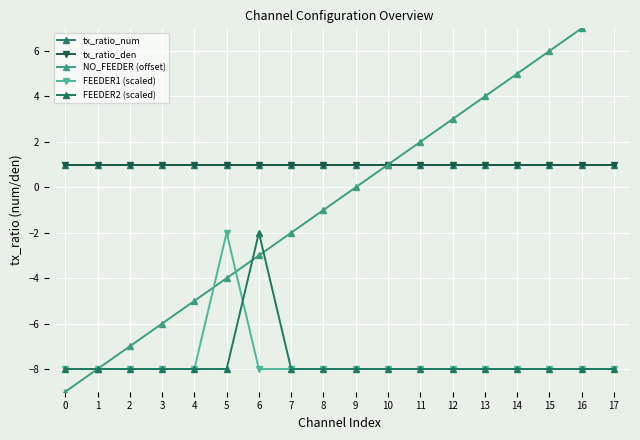

How many series are shown in this chart?

5